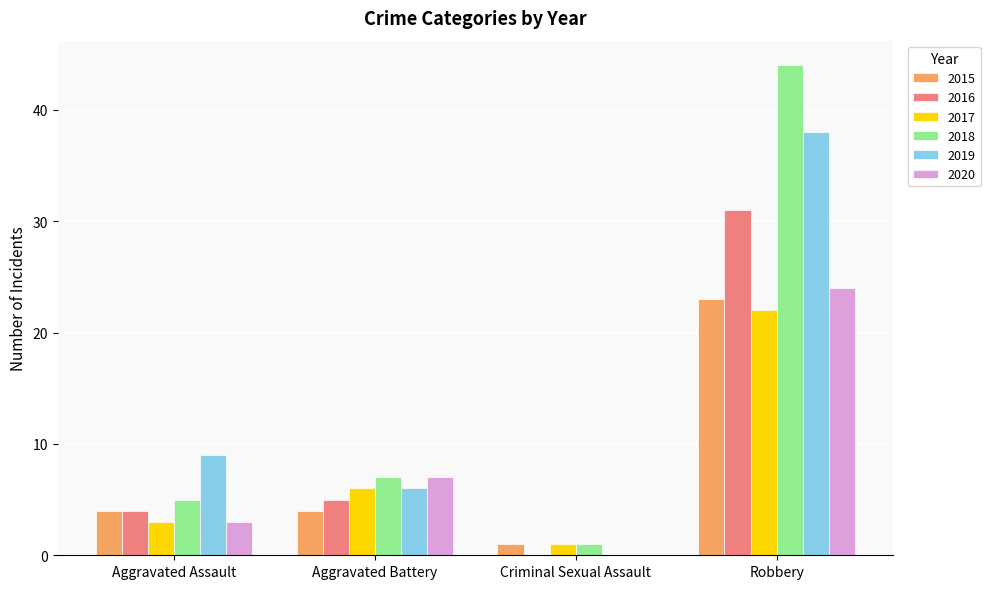

Is the value of 2020 at Criminal Sexual Assault greater than the value of 2019 at Aggravated Assault?

No